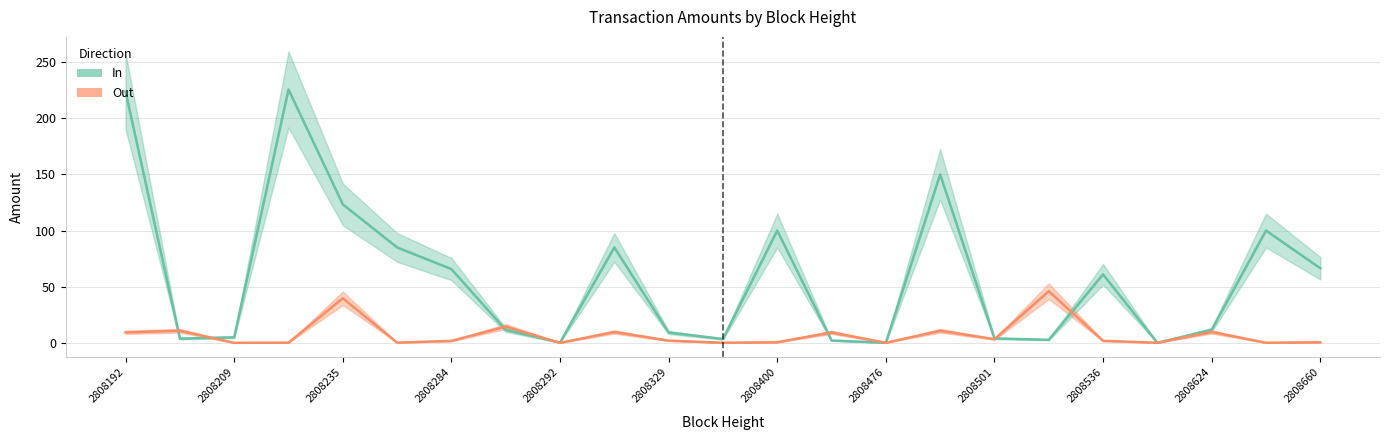

How many lines are shown in the chart?

2